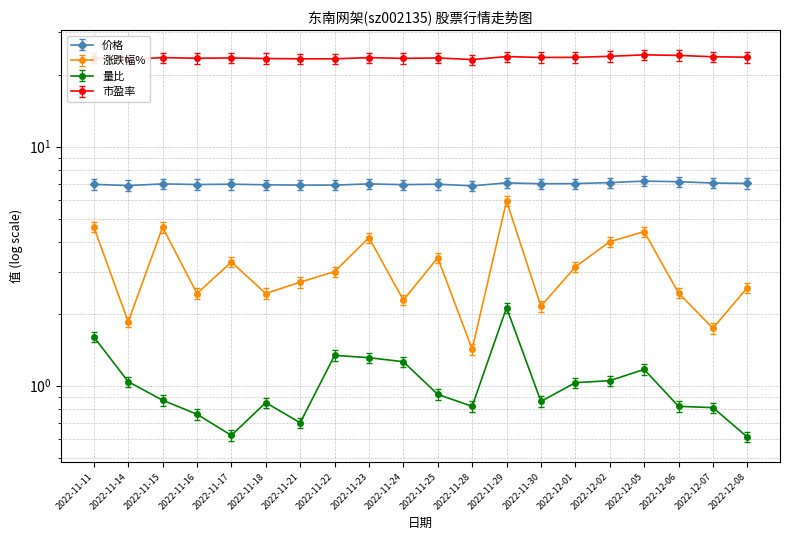

Which label corresponds to the largest value in the chart?

2022-12-05